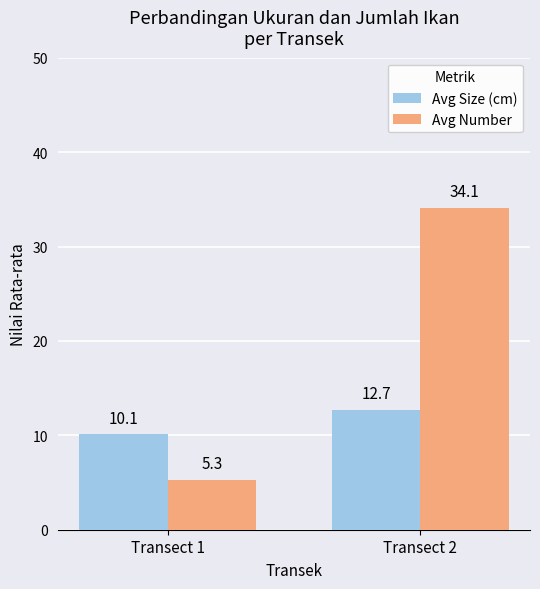

At which category is the sum across all series the highest?

Transect 2